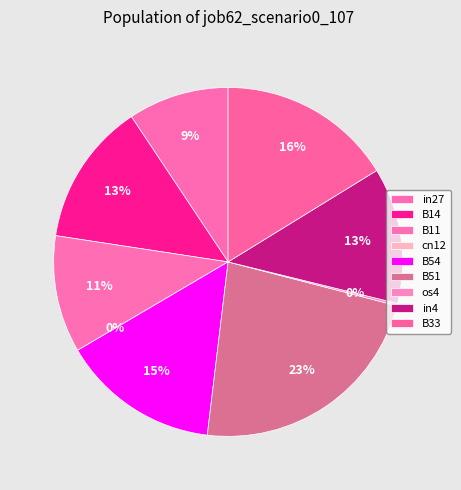

True or false: B11 accounts for 20% of the total.

False